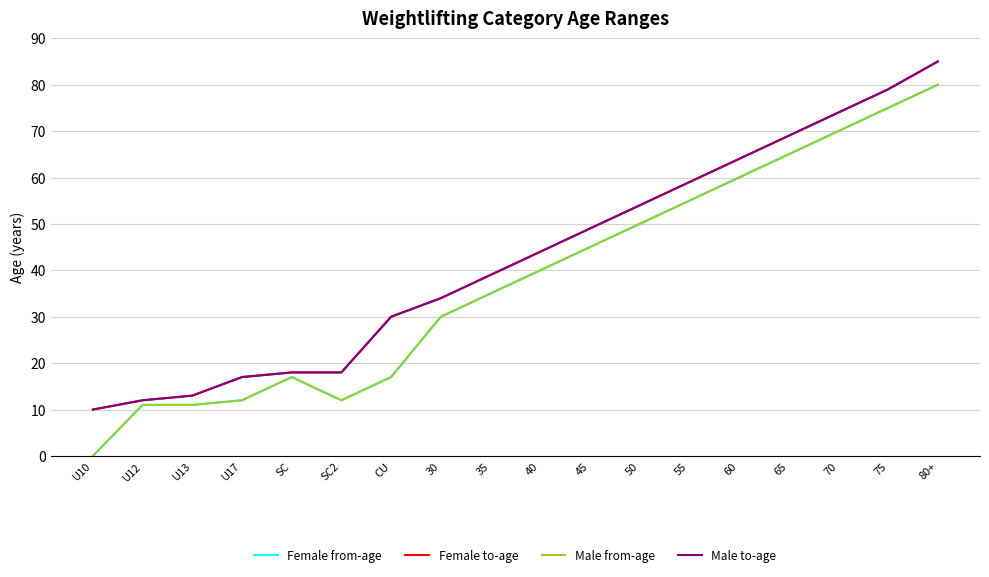

What is the label of the 12th point from the left?

50